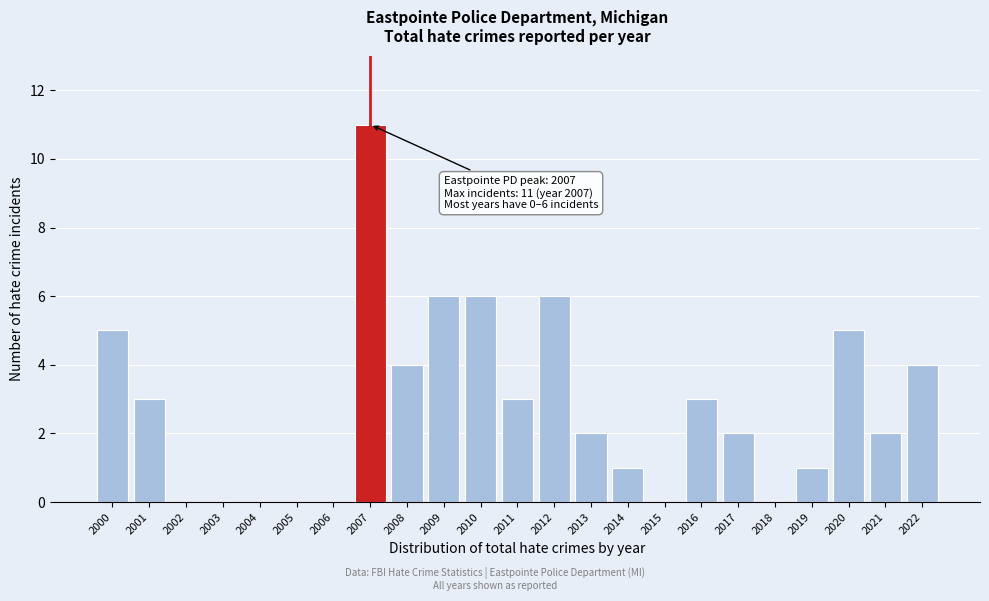

Reading left to right, what are all the values shown in this chart?

2000=5	2001=3	2002=0	2003=0	2004=0	2005=0	2006=0	2007=11	2008=4	2009=6	2010=6	2011=3	2012=6	2013=2	2014=1	2015=0	2016=3	2017=2	2018=0	2019=1	2020=5	2021=2	2022=4